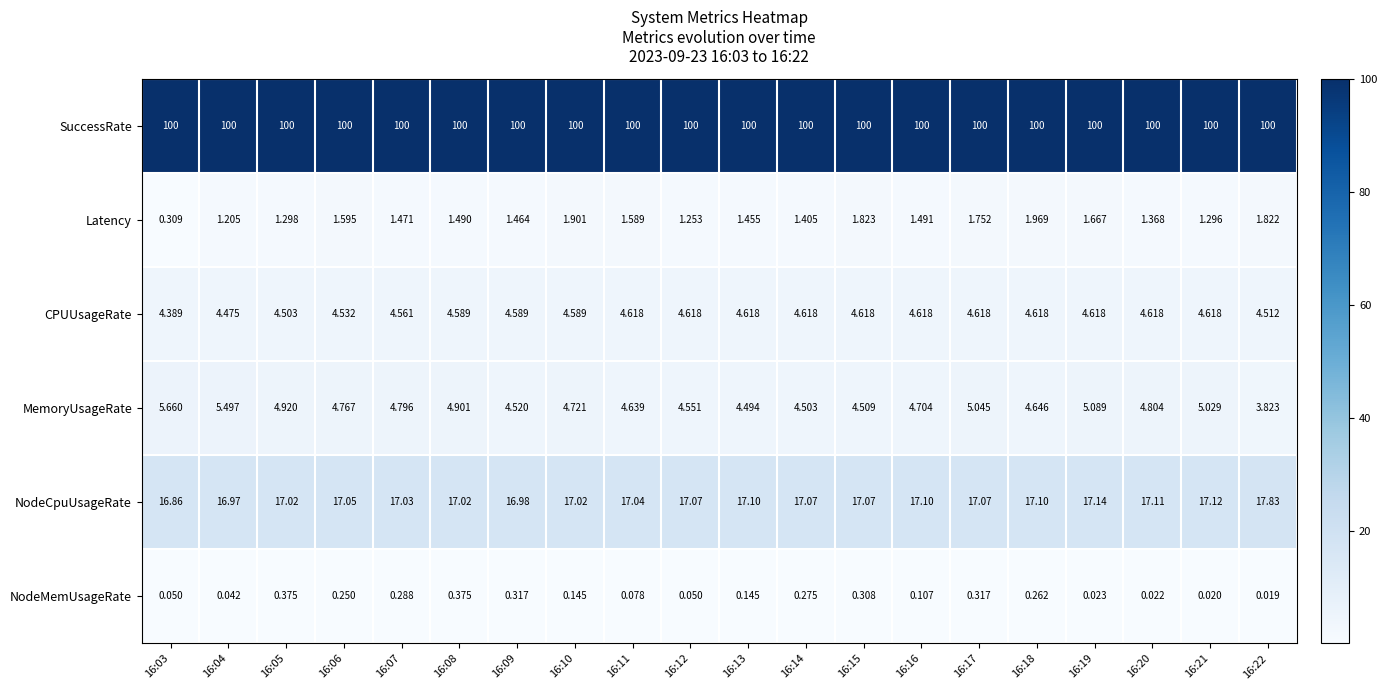

At how many categories does at least one series exceed 56?

20